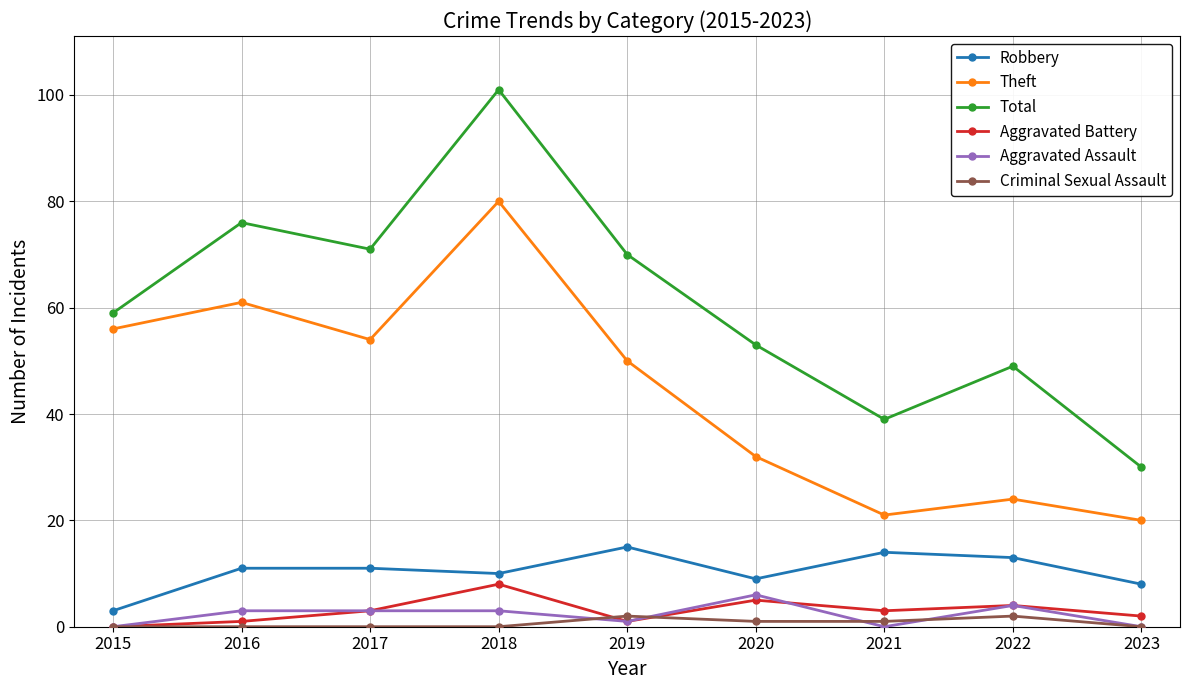

True or false: Total and Theft cross at least once.

False